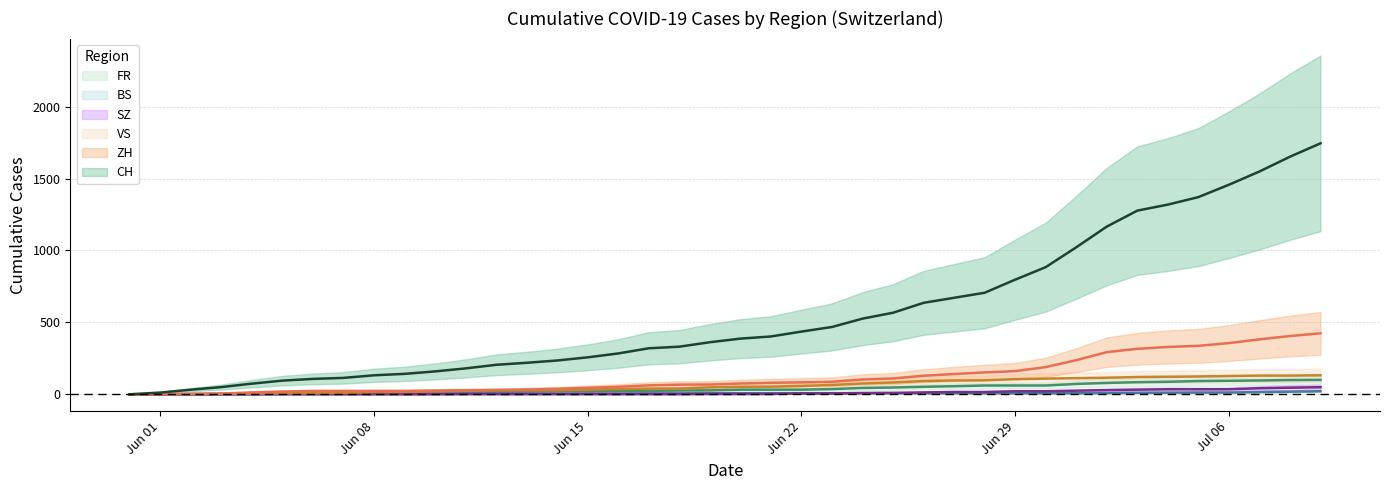

What is the maximum value for ZH?

424